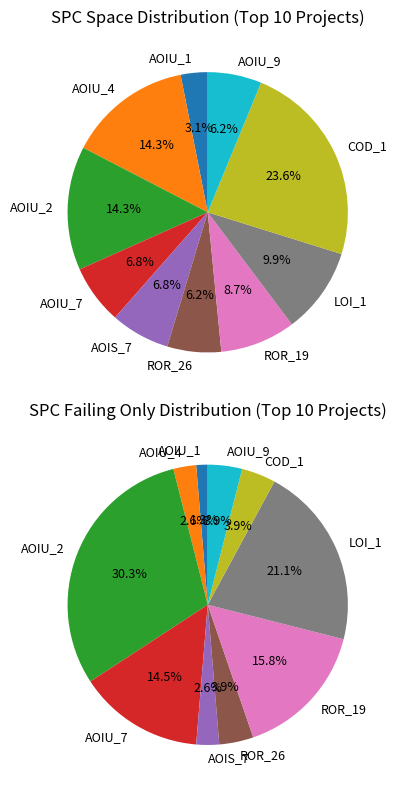

To the nearest percent, what is the difference between the DailyLimit.Account.ROR_19 and DailyLimit.Account.COD_1 slice percentages?

15%